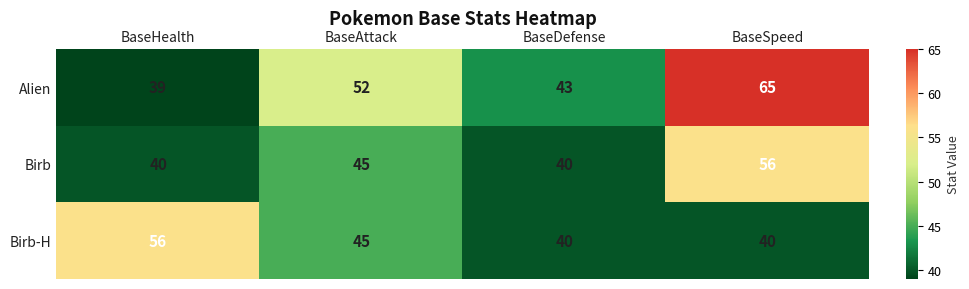

Where is Alien nearest to the value 52?

BaseAttack